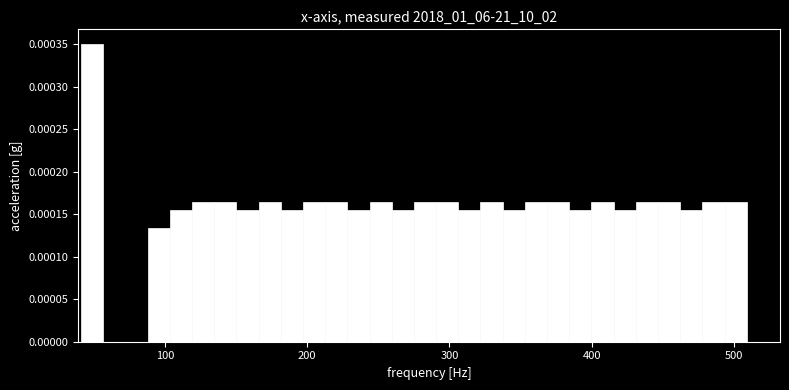

Around what value on the x-axis is the tallest bar? Give the approximate position of its centre, as read against the axis.

50